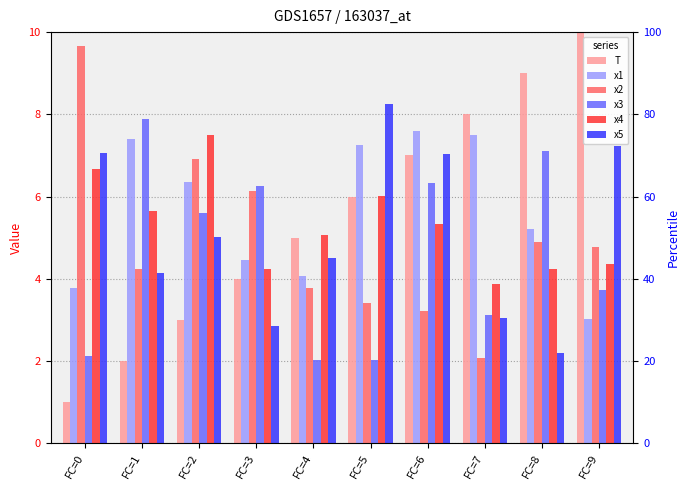

What is the value of the T bar at the 5th from the left?

5.0